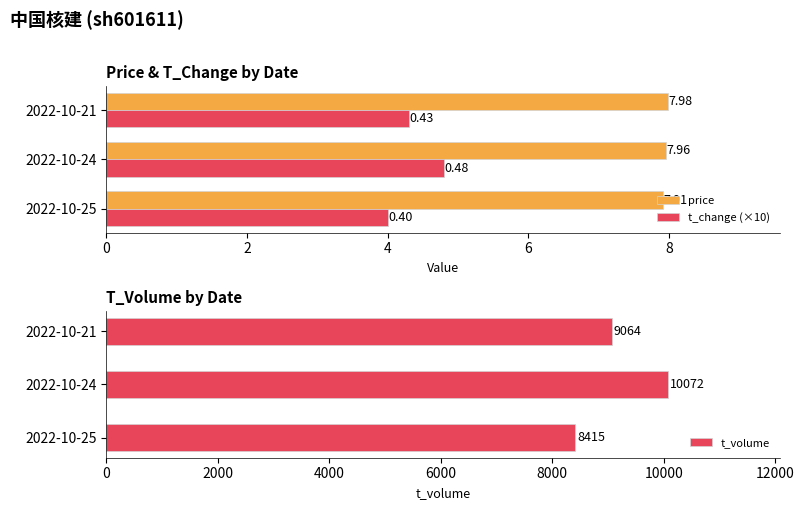

Which series has the widest spread of values?

t_volume